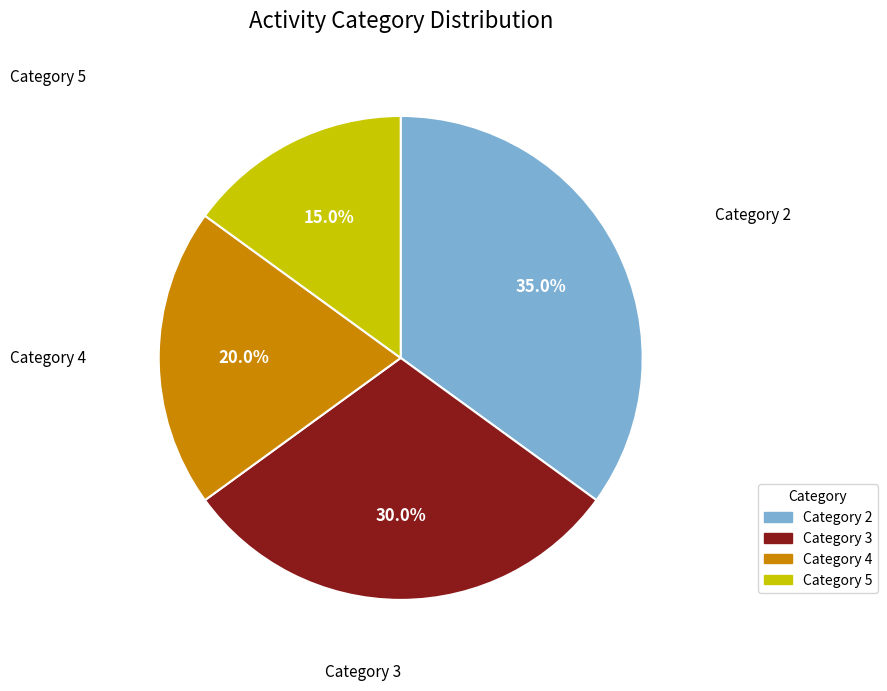

Is there any slice that represents more than half of the pie?

No